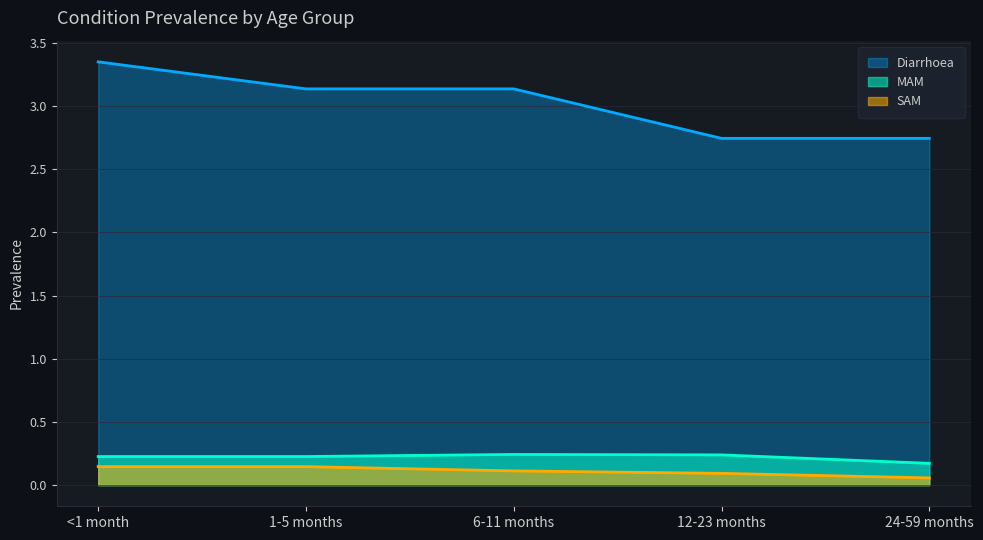

Which has a higher value, 6-11 months or 12-23 months?

6-11 months